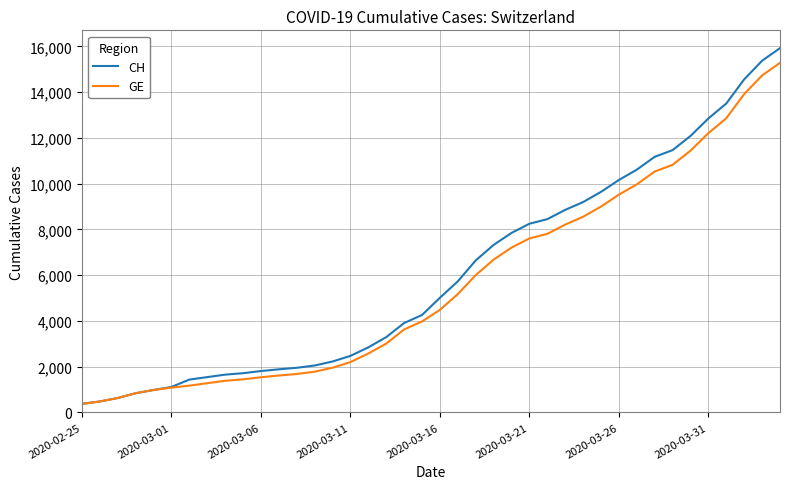

What is the smallest value displayed?

375